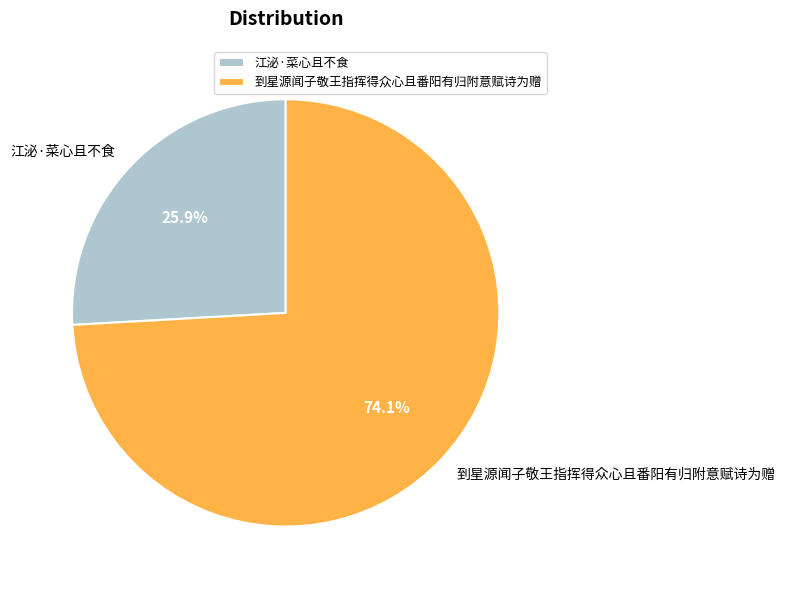

Between 江泌·菜心且不食 and 到星源闻子敬王指挥得众心且番阳有归附意赋诗为赠, which is larger?

到星源闻子敬王指挥得众心且番阳有归附意赋诗为赠